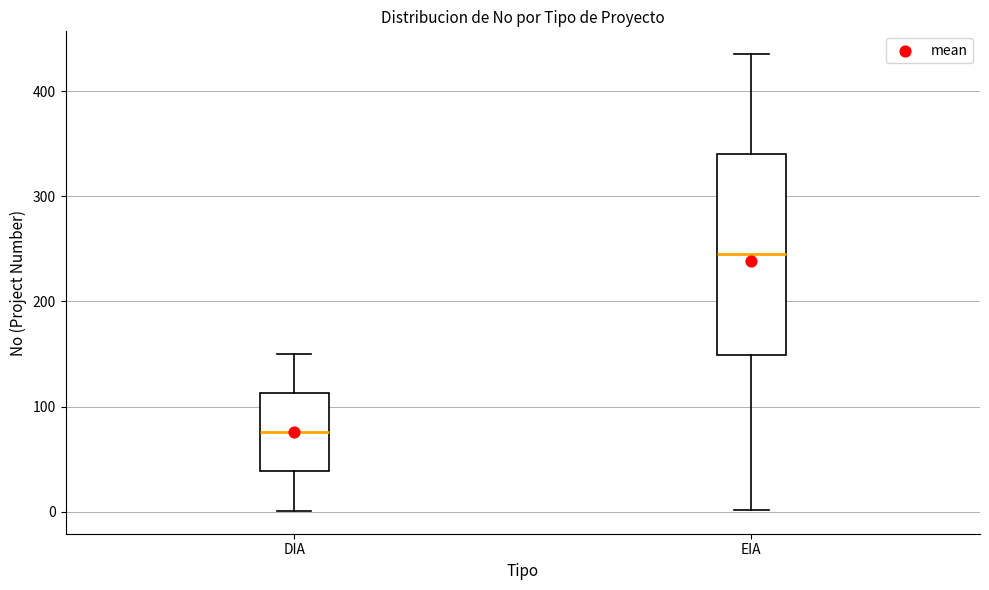

Comparing the boxes themselves (not the whiskers), which one is the tallest?

EIA